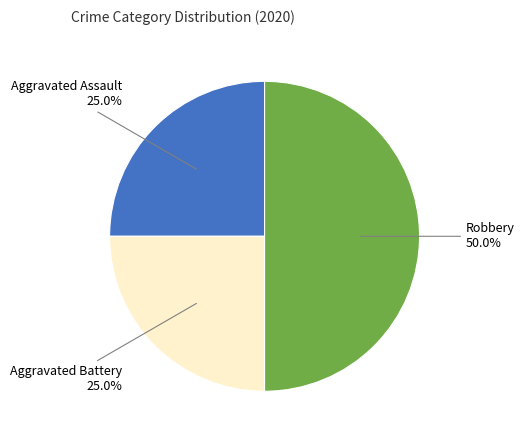

How many segments does this pie chart have?

3